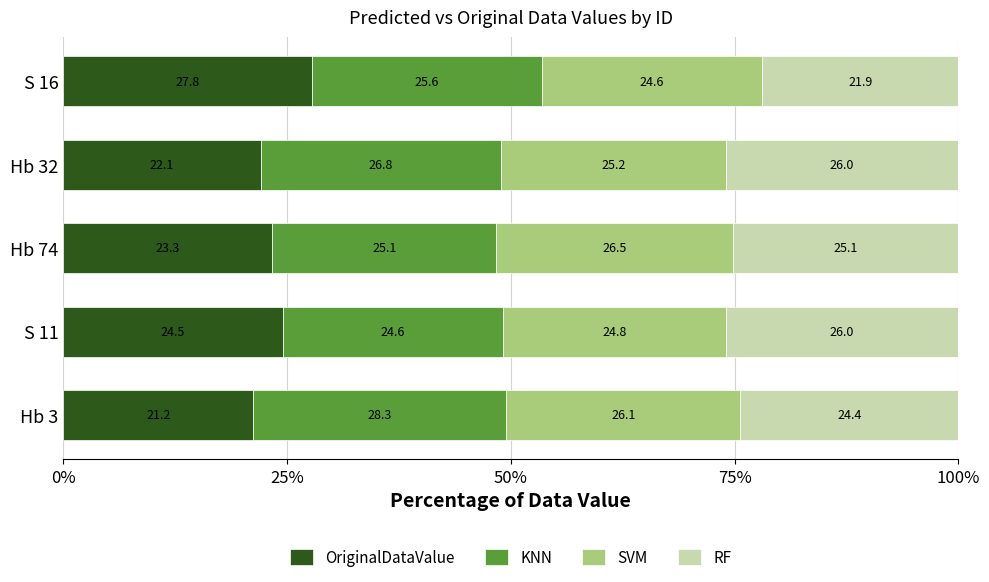

What is the highest value of the OriginalDataValue series?

27.8